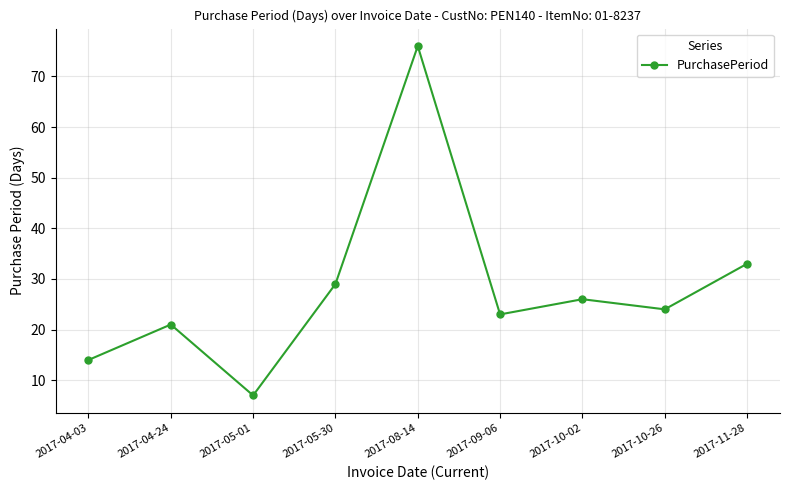

How many categories are shown in the chart?

9